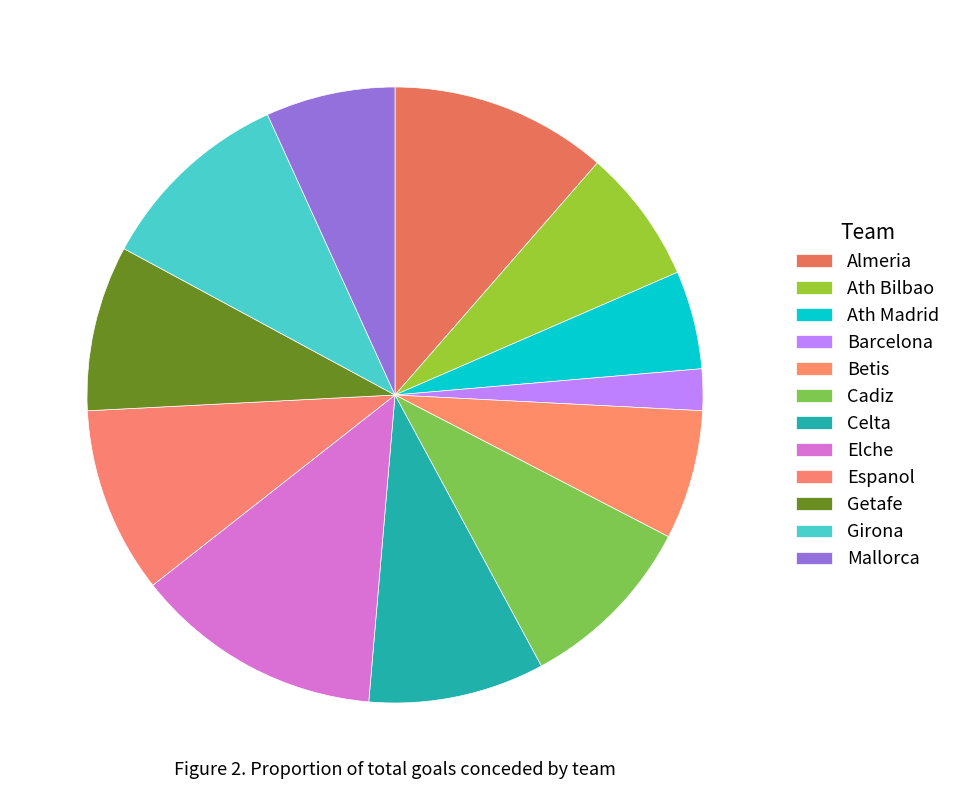

Does any single category account for the majority?

No